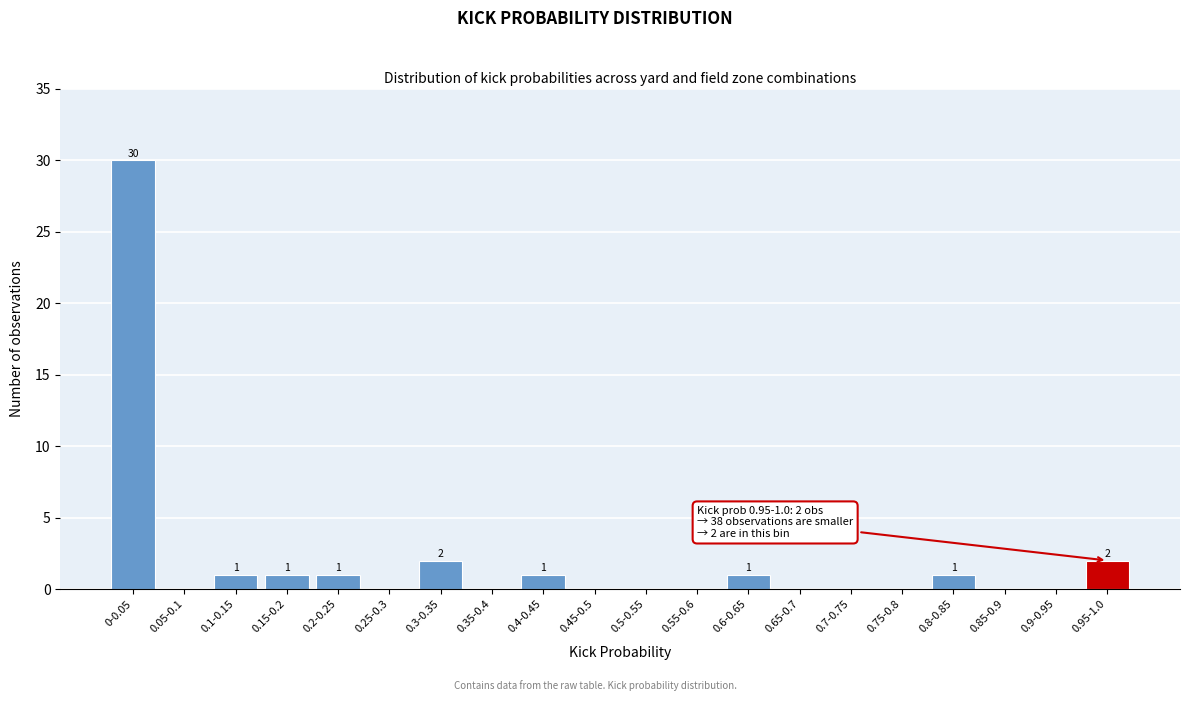

Reading left to right, what are all the values shown in this chart?

0-0.05=30	0.05-0.1=0	0.1-0.15=1	0.15-0.2=1	0.2-0.25=1	0.25-0.3=0	0.3-0.35=2	0.35-0.4=0	0.4-0.45=1	0.45-0.5=0	0.5-0.55=0	0.55-0.6=0	0.6-0.65=1	0.65-0.7=0	0.7-0.75=0	0.75-0.8=0	0.8-0.85=1	0.85-0.9=0	0.9-0.95=0	0.95-1.0=2